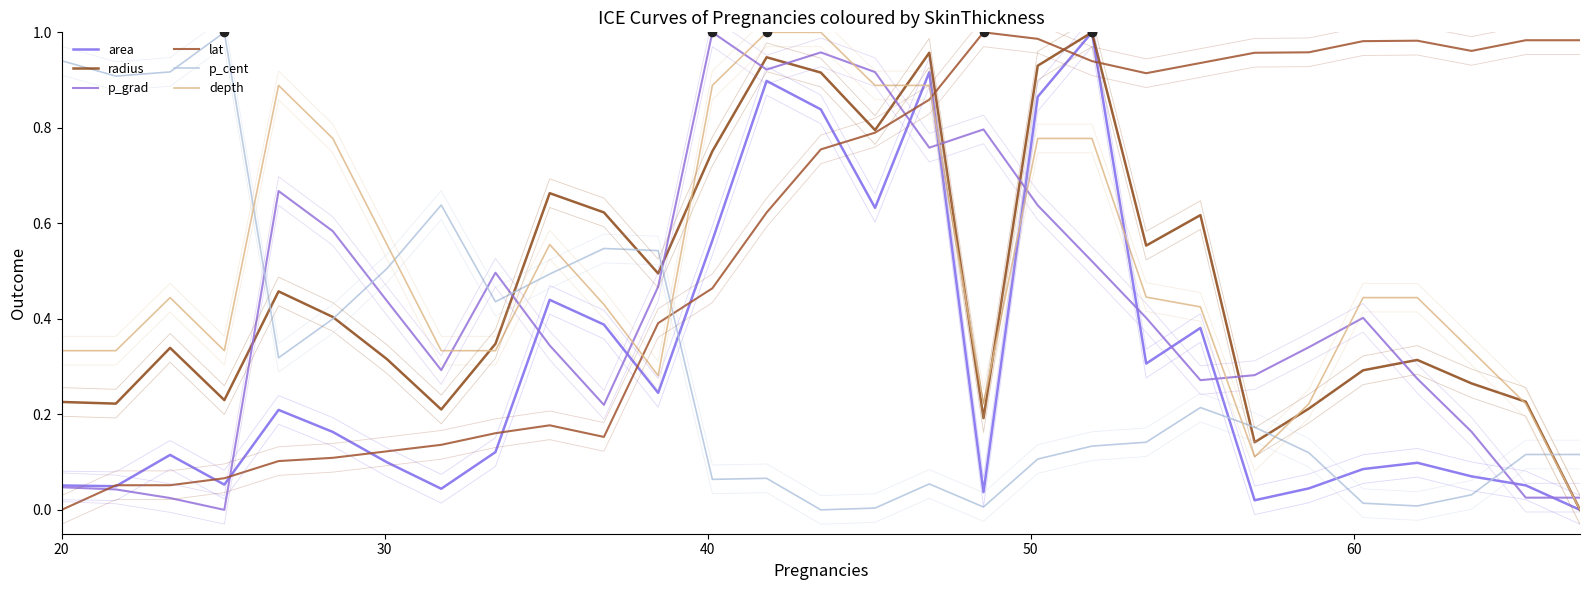

Is the value of depth at 30 greater than the value of lat at 40?

Yes